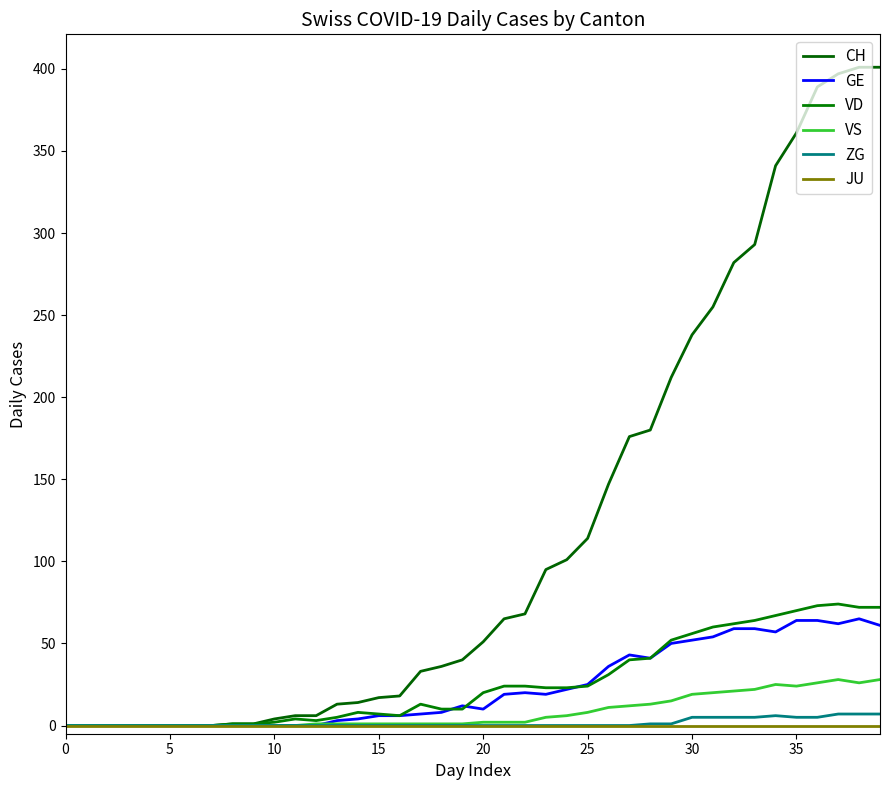

Is this an area chart (filled region under the line)?

No